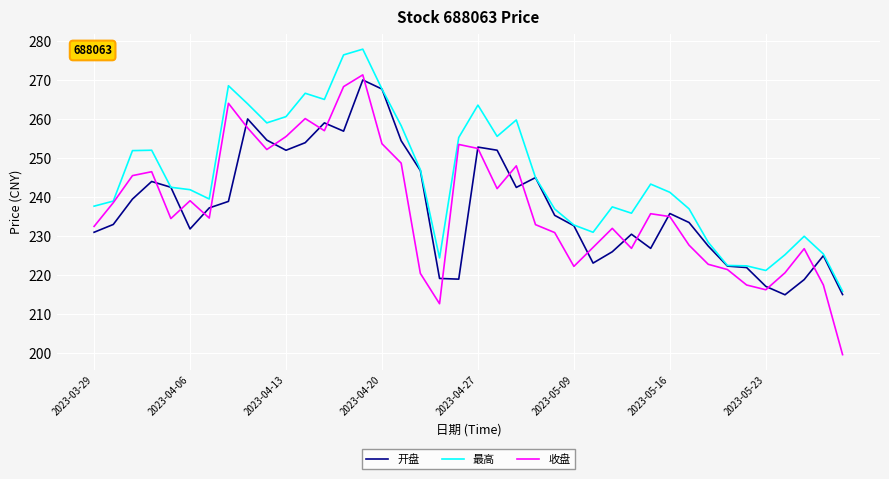

Which series has the largest range (max minus min)?

收盘